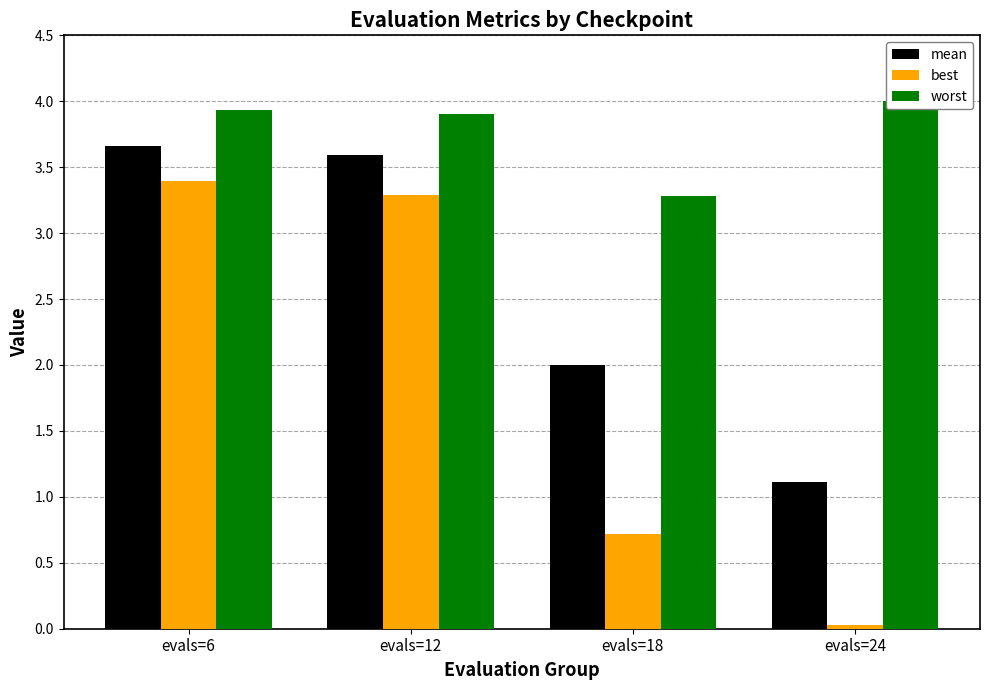

How many bars are there in total?

12